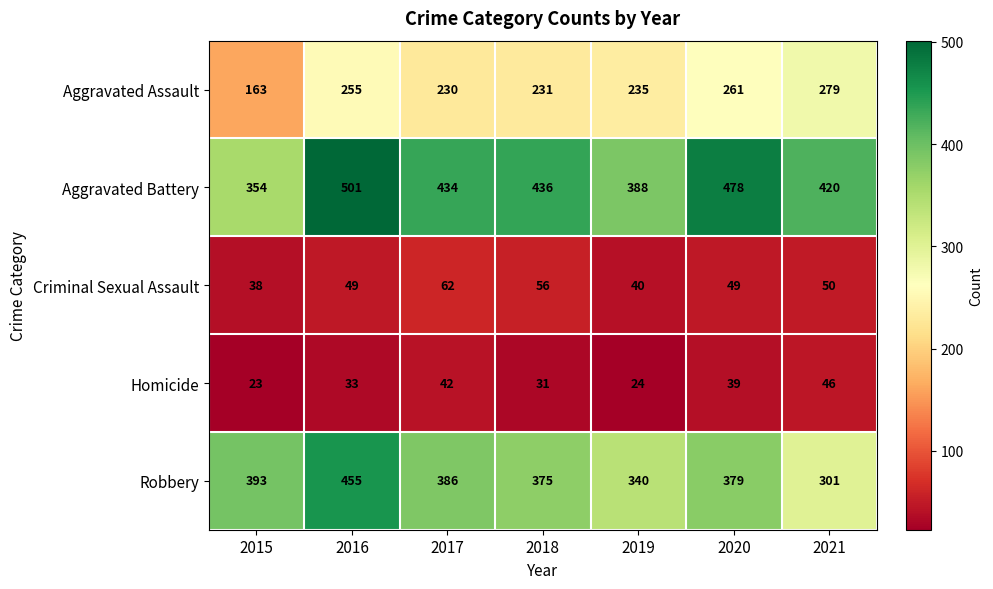

What is the difference between the maximum and second lowest values in the Aggravated Battery series?

113